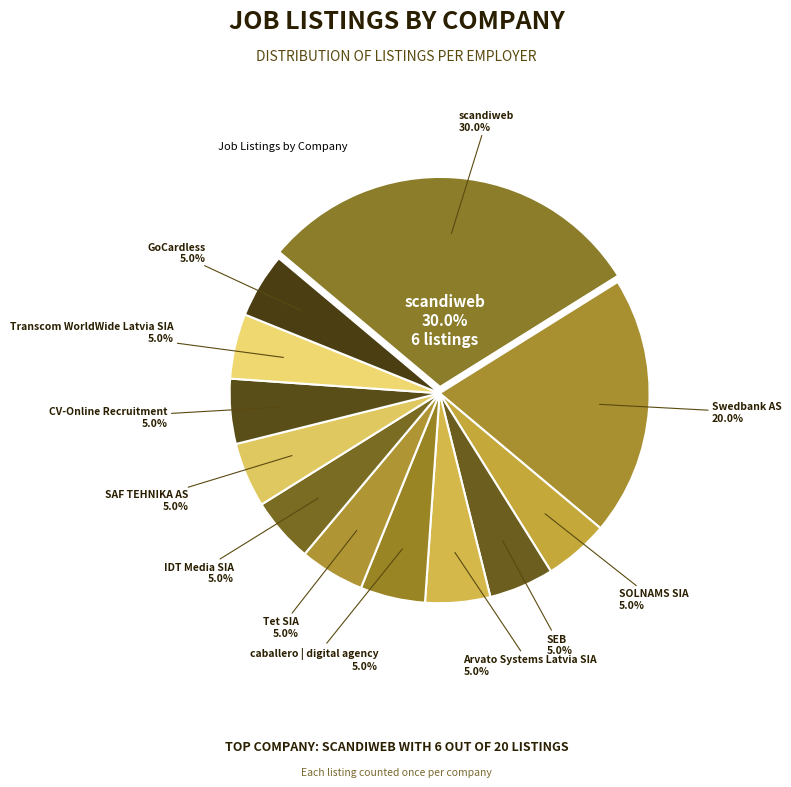

What is the smallest slice in the pie chart?

SOLNAMS SIA